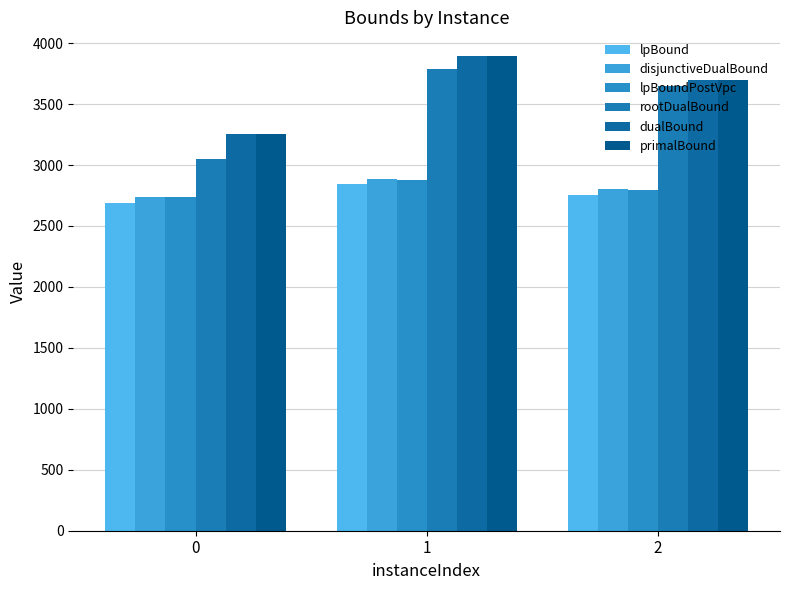

Where is rootDualBound nearest to the value 3419?

2